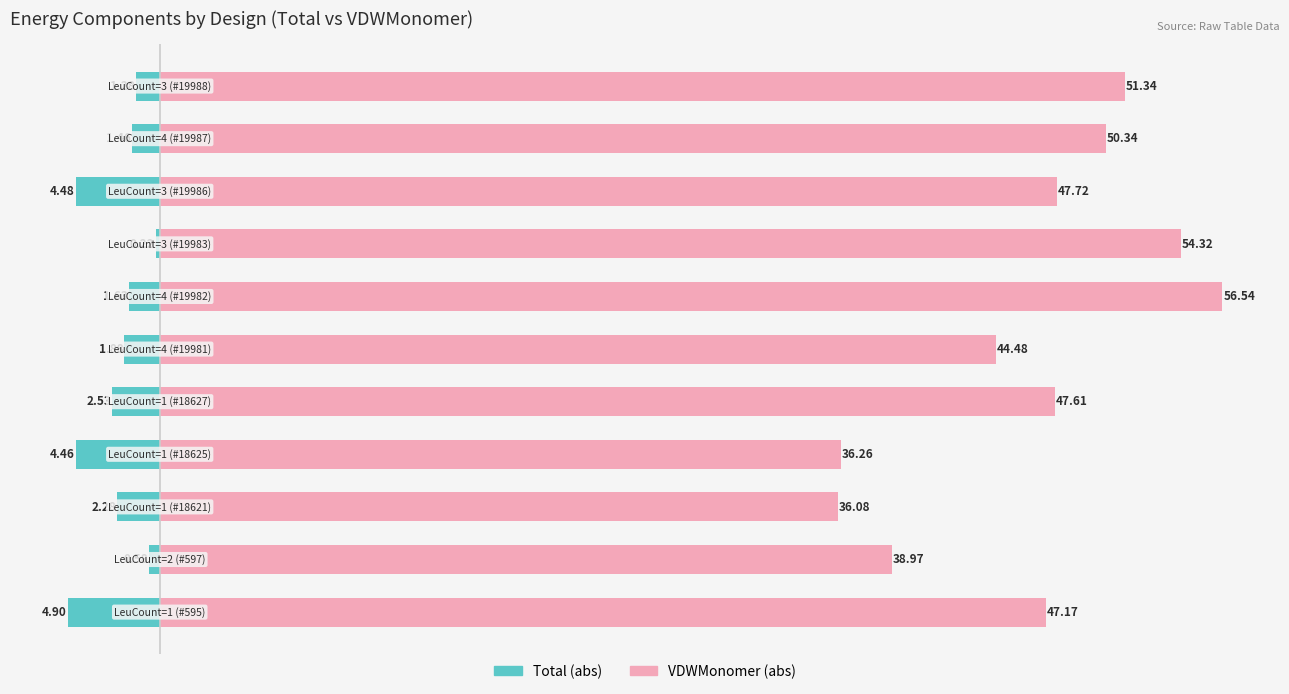

What is the difference between the highest and lowest values at 10?

38.4